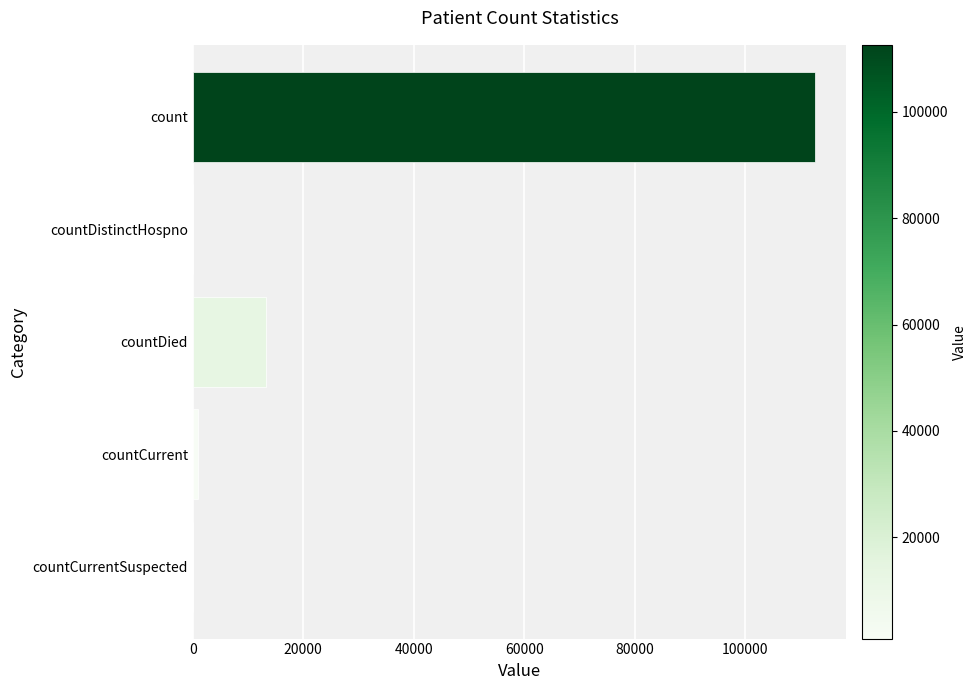

Between countDied and countCurrentSuspected, which is larger?

countDied